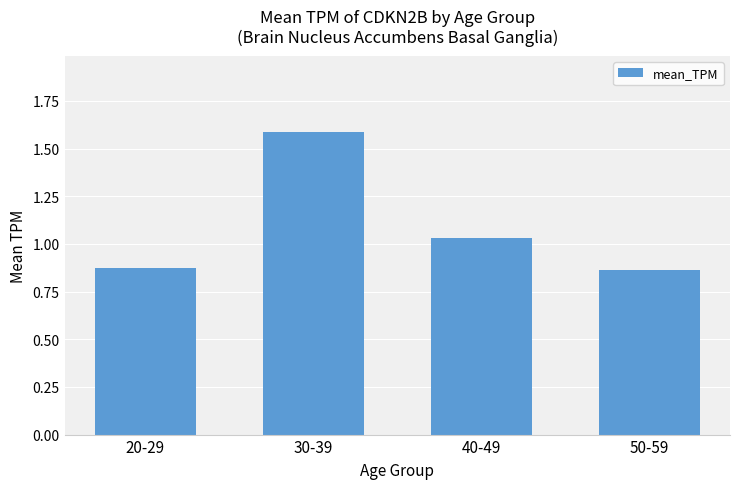

The value at 30-39 is 1.6. True or false?

True